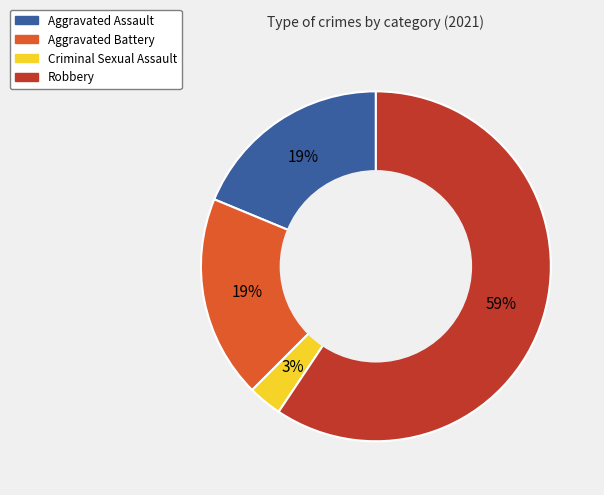

Approximately how many times larger is the value at Aggravated Assault compared to Aggravated Battery?

1.0